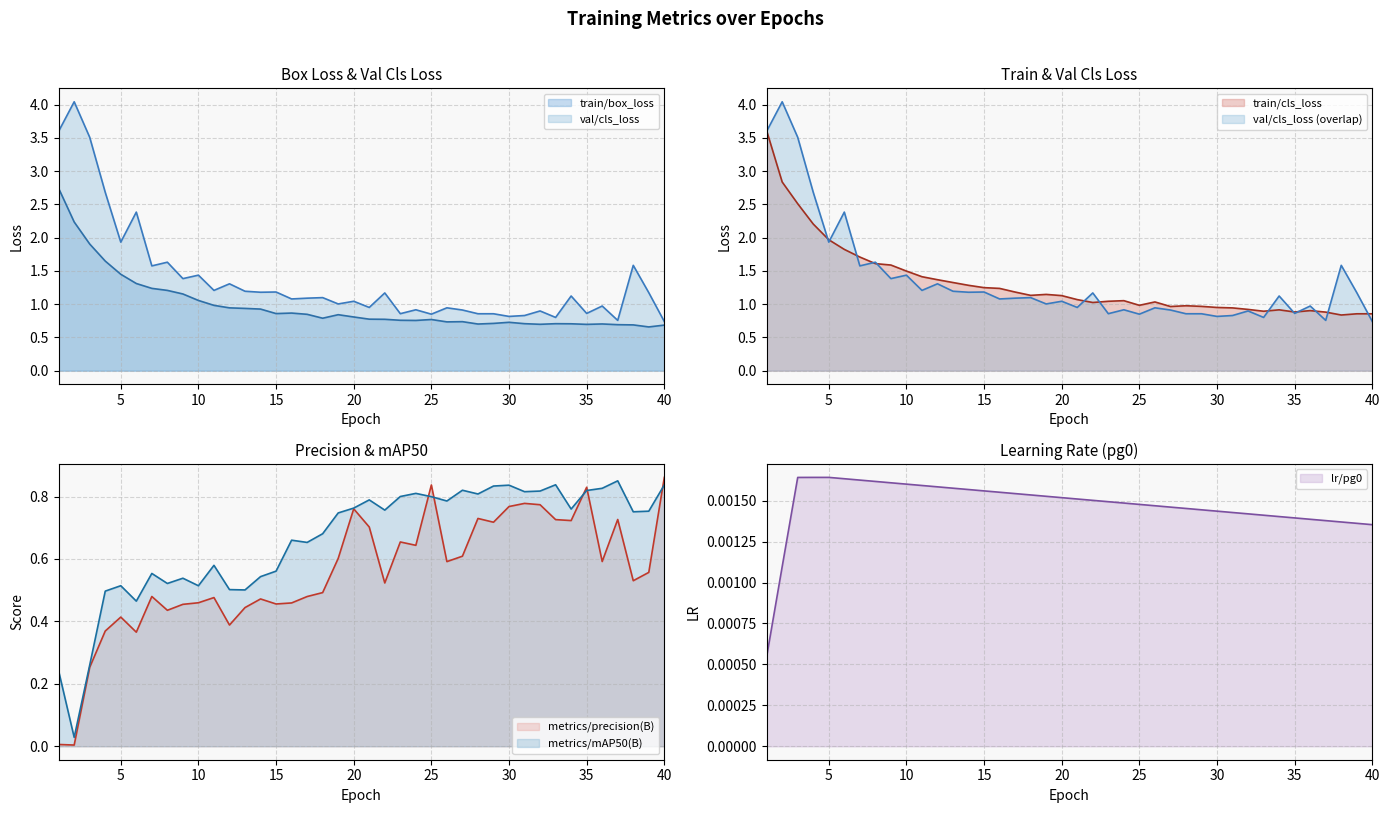

What is the sum of all train/cls_loss values?

52.8